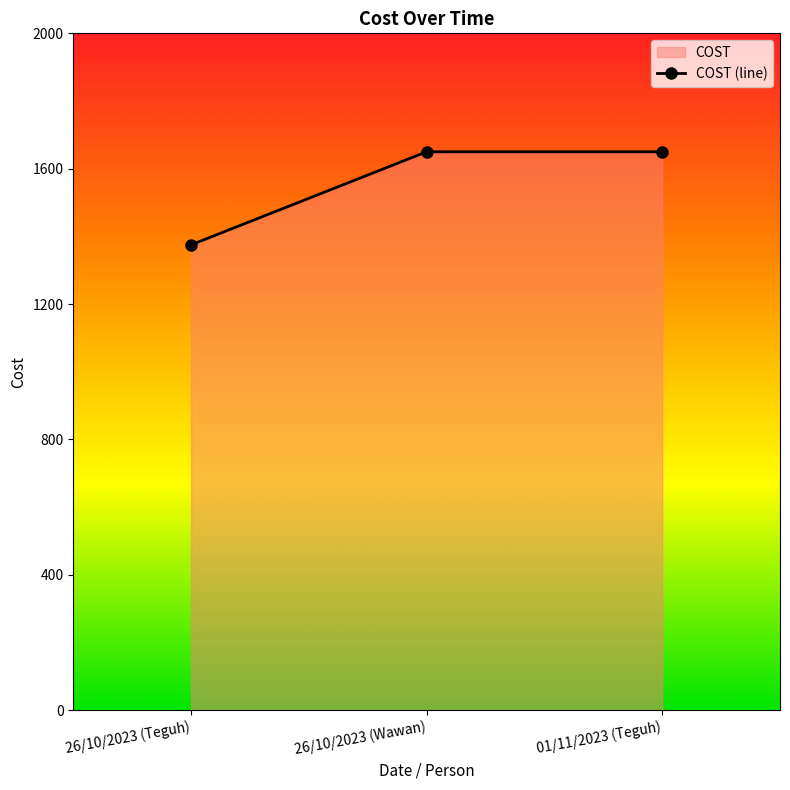

What is the label of the 3rd point from the right?

26/10/2023 (Teguh)